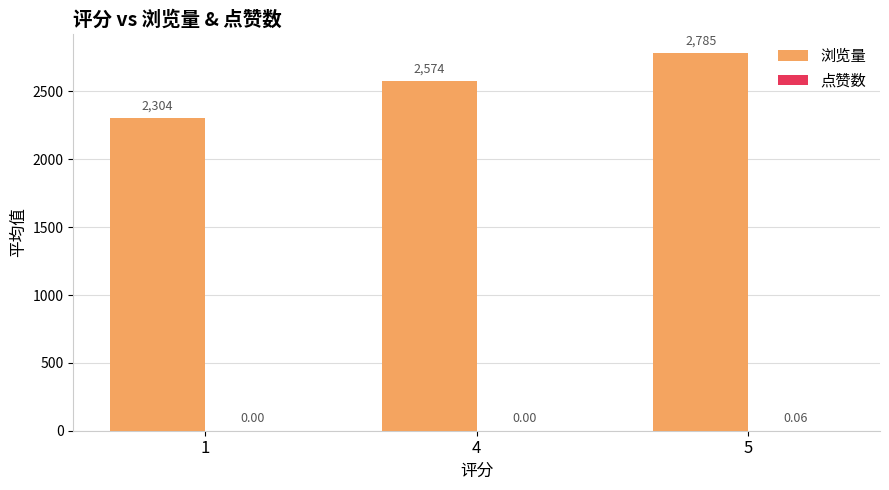

What is the sum of all 浏览量 values?

7663.0